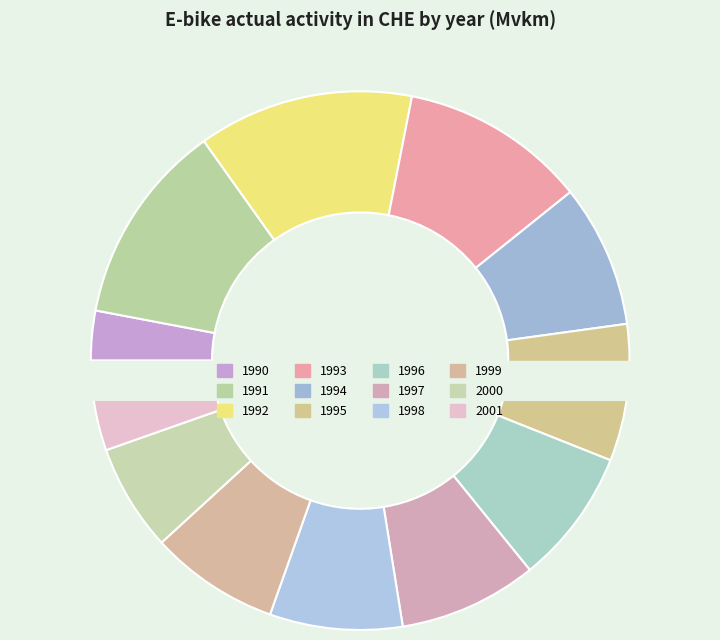

To the nearest percent, what is the difference between the largest and smallest slice percentages?

10%